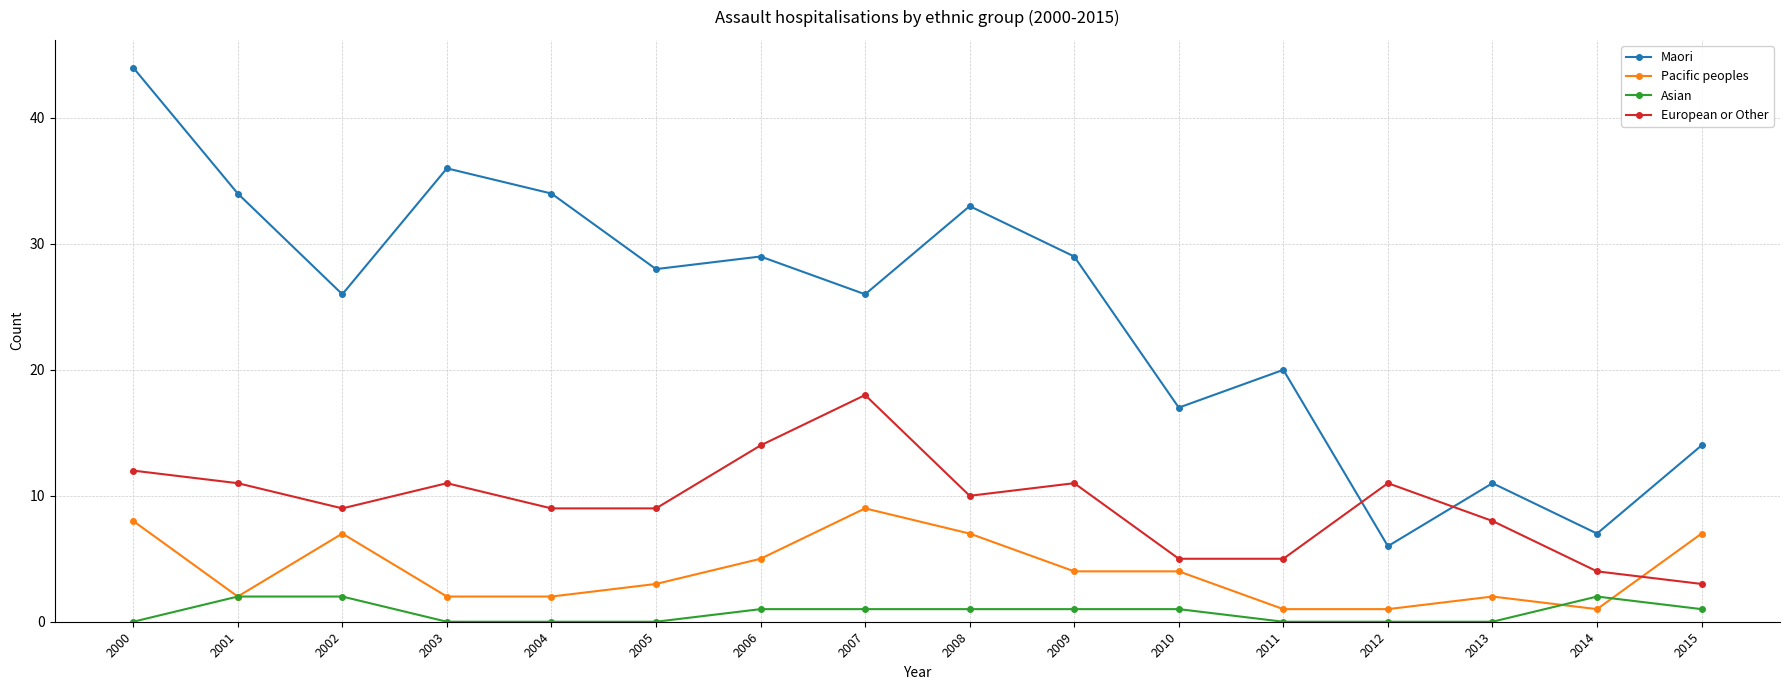

What is the average value of the Asian series?

1